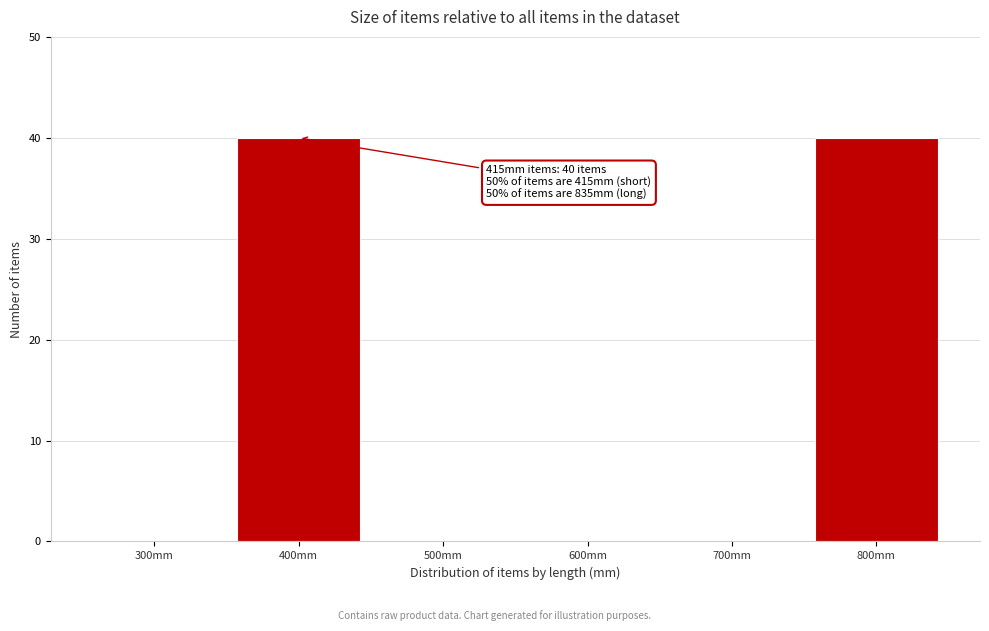

Reading left to right, transcribe all the data shown in this chart.

300mm=0	400mm=40	500mm=0	600mm=0	700mm=0	800mm=40